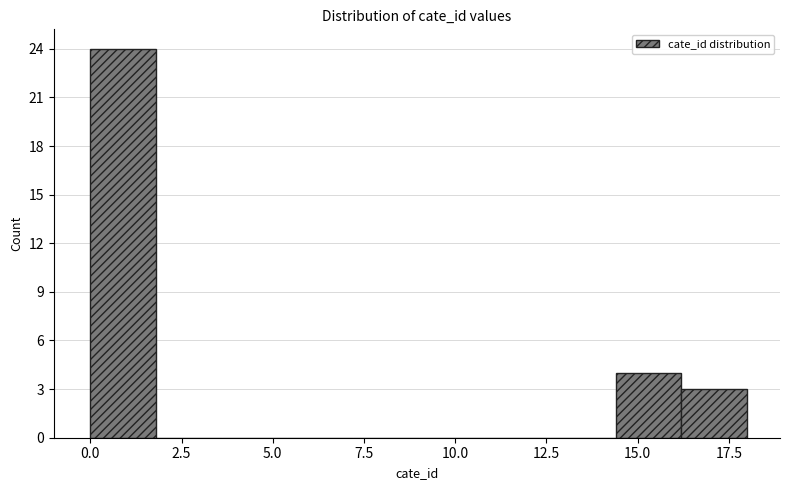

Around what value on the x-axis is the tallest bar? Give the approximate position of its centre, as read against the axis.

1.0